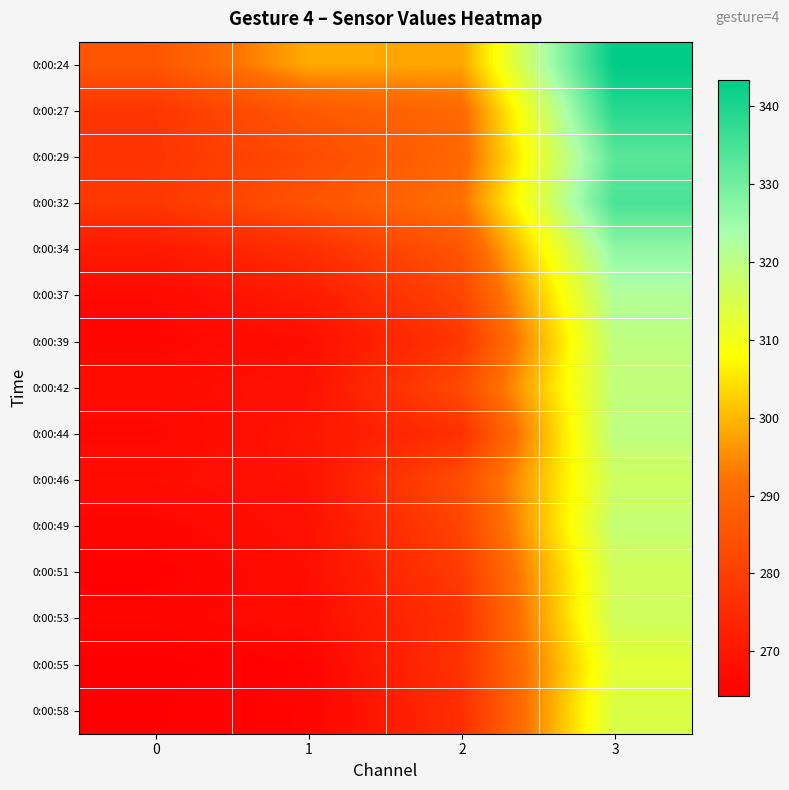

Reading left to right, list all the values displayed in this chart.

0:00:24: 0=285.5	1=298.5	2=298.0	3=343.4
0:00:27: 0=277.9	1=286.5	2=290.4	3=338.8
0:00:29: 0=277.4	1=282.9	2=289.9	3=332.9
0:00:32: 0=278.2	1=284.9	2=292.0	3=334.6
0:00:34: 0=270.8	1=276.0	2=285.6	3=326.6
0:00:37: 0=266.8	1=271.2	2=281.5	3=322.0
0:00:39: 0=266.2	1=267.9	2=277.9	3=319.6
0:00:42: 0=267.6	1=268.8	2=282.8	3=319.2
0:00:44: 0=266.4	1=269.9	2=276.3	3=319.9
0:00:46: 0=267.8	1=269.2	2=283.5	3=316.8
0:00:49: 0=266.1	1=268.7	2=281.4	3=318.6
0:00:51: 0=264.9	1=267.9	2=279.3	3=316.1
0:00:53: 0=265.9	1=267.7	2=277.0	3=316.4
0:00:55: 0=264.3	1=265.3	2=277.1	3=312.8
0:00:58: 0=264.5	1=265.6	2=275.9	3=314.5